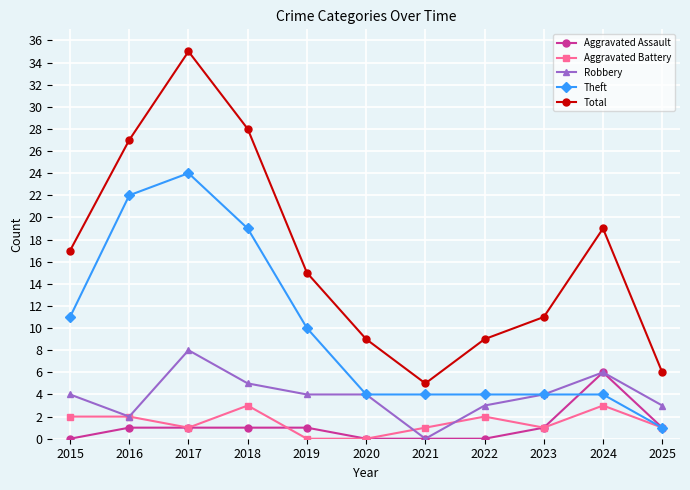

How many data points does each series have?

11